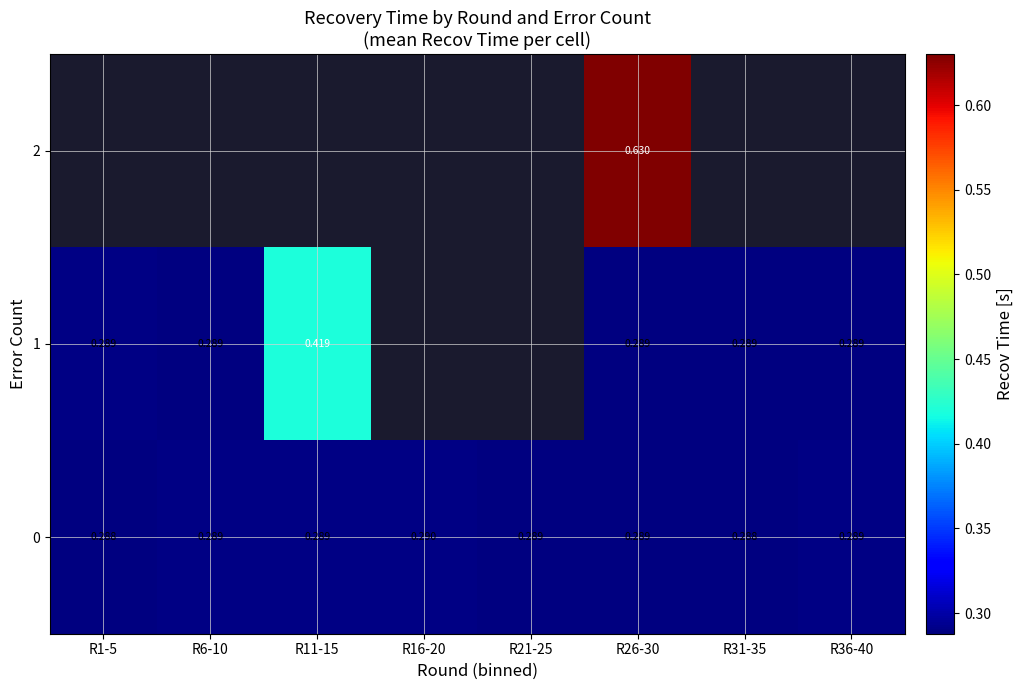

Is the value of 1 at R1-5 greater than the value of 0 at R16-20?

No